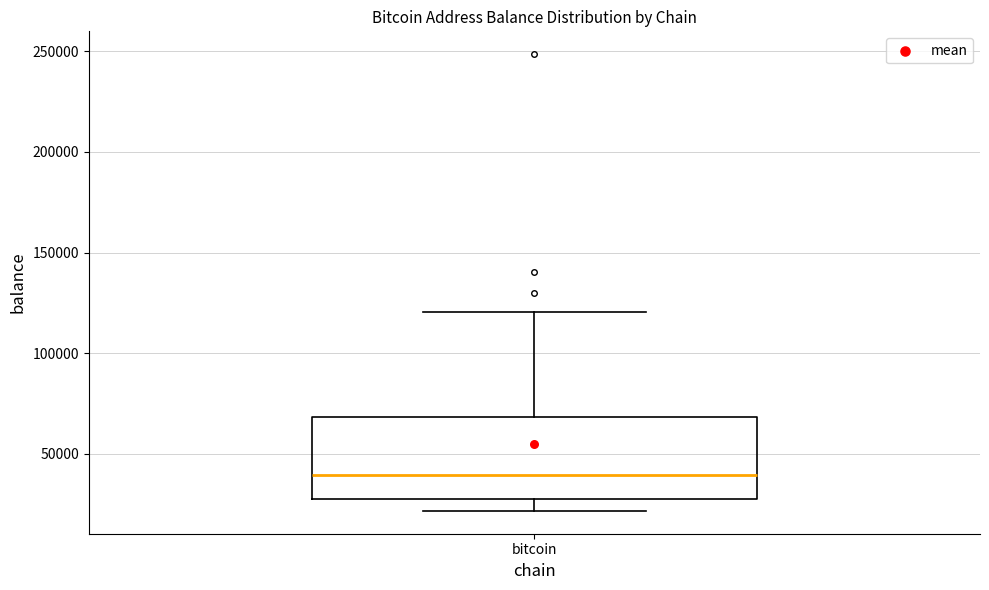

Where does the median line of the box for bitcoin sit on the y-axis? The values are not printed on the chart, so give them approximately, as read against the axis.

40000